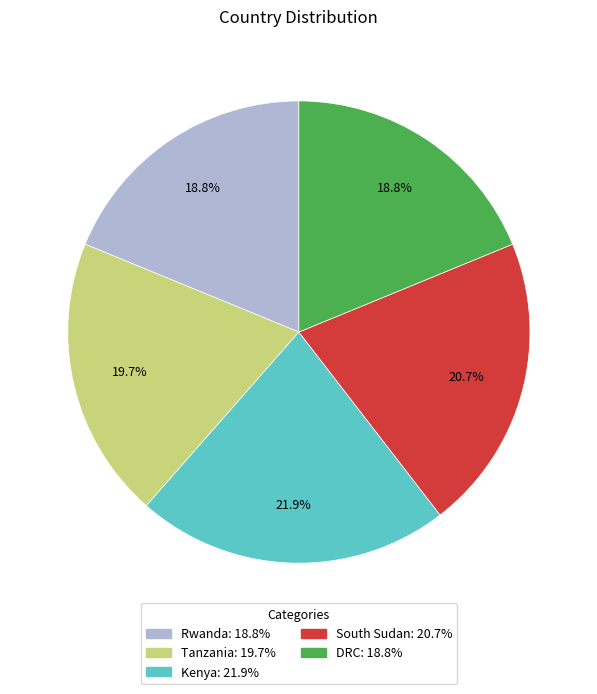

Is there a majority slice in this chart?

No